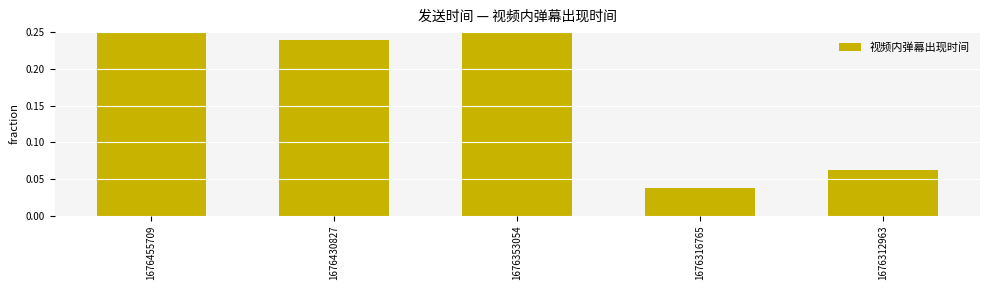

What is the value of the 5th bar from the left?

0.1